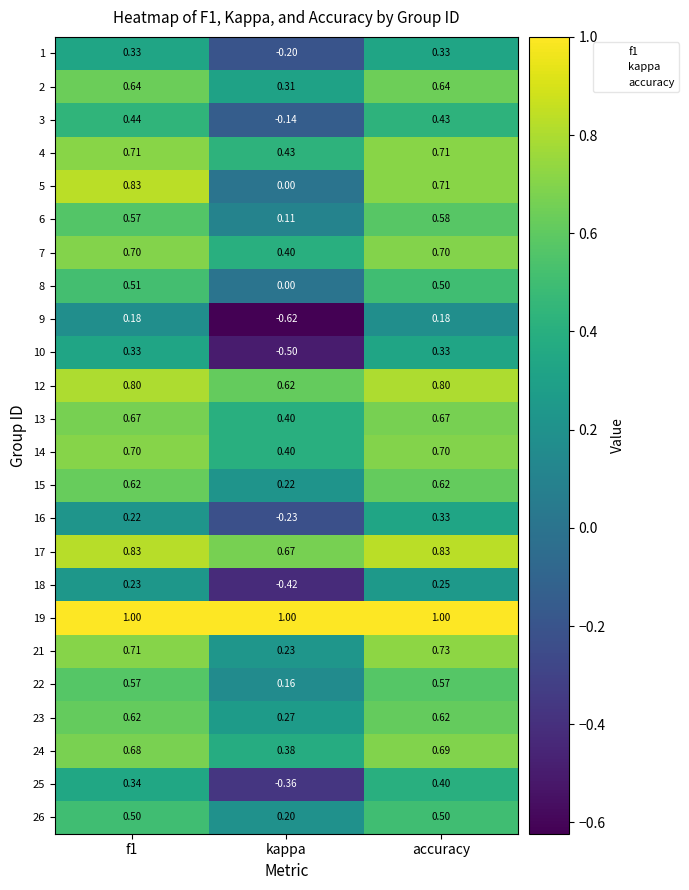

How many data points does each series have?

3